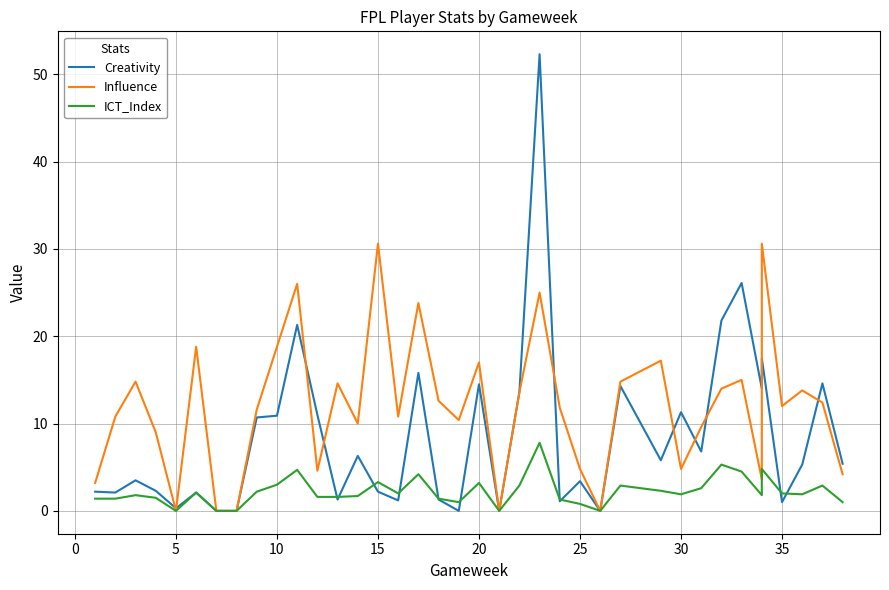

Which series has the largest total across all categories?

Influence